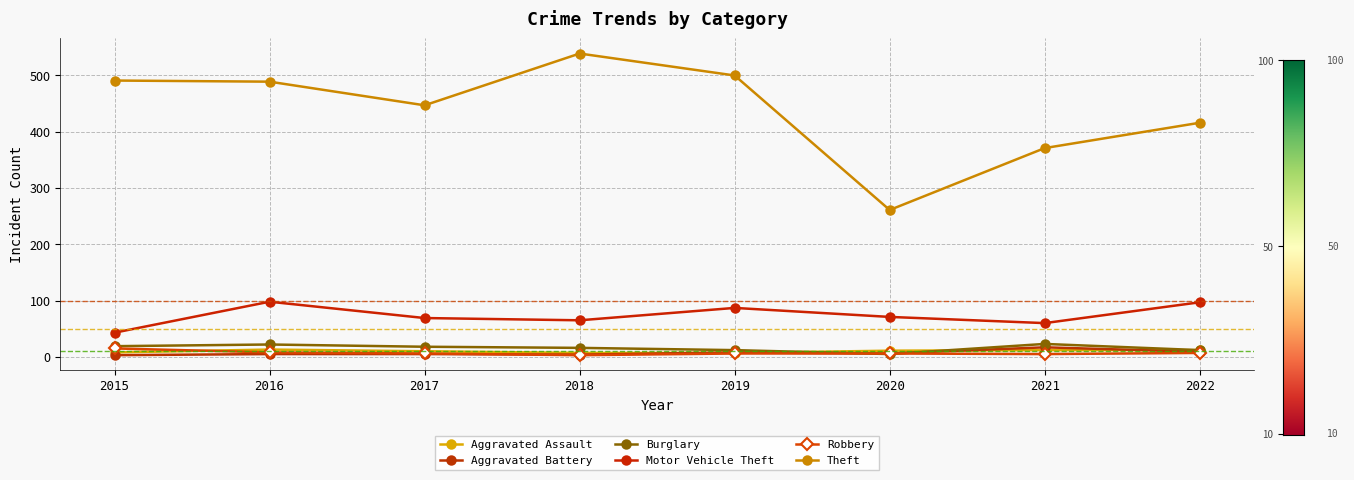

True or false: Motor Vehicle Theft and Aggravated Assault intersect in this chart.

False